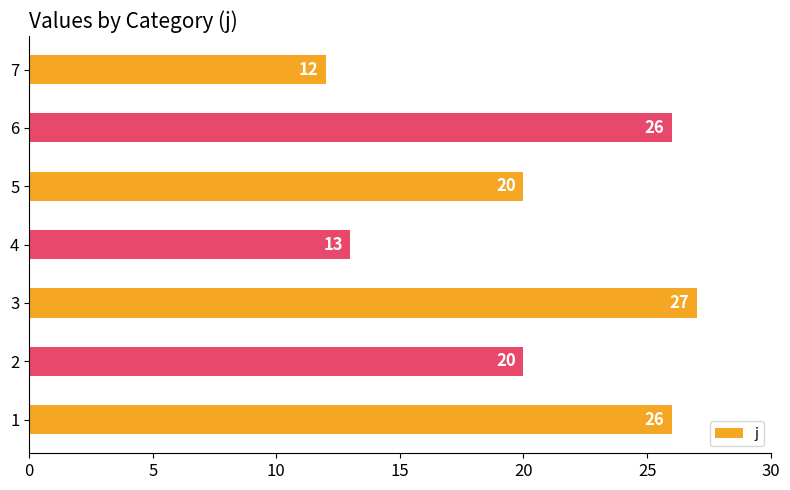

Does the chart contain stacked bars?

No